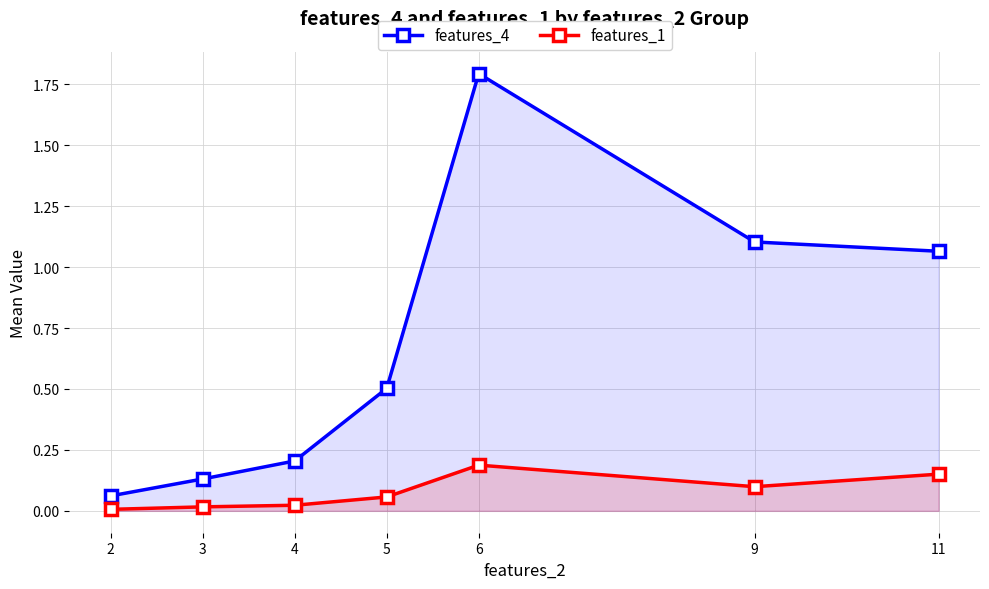

What is the difference between the second highest and second lowest values in the features_1 series?

0.1